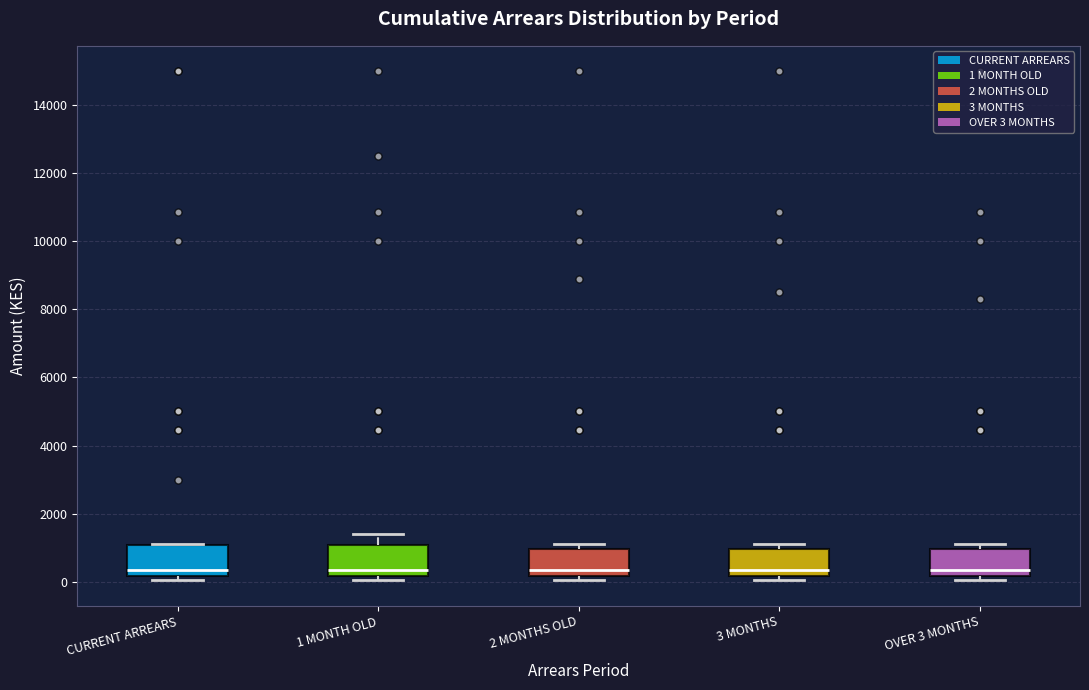

Reading left to right, transcribe this box plot: for each box, give where its median line is, the range the box spans, and where its two whiskers end, as read against the y-axis. The values are not printed on the chart, so give them approximately, as read against the axis.

CURRENT ARREARS: median 400, box 200 to 1000, whiskers 0 to 1200
1 MONTH OLD: median 400, box 200 to 1000, whiskers 0 to 1400
2 MONTHS OLD: median 400, box 200 to 1000, whiskers 0 to 1200
3 MONTHS: median 400, box 200 to 1000, whiskers 0 to 1200
OVER 3 MONTHS: median 400, box 200 to 1000, whiskers 0 to 1200